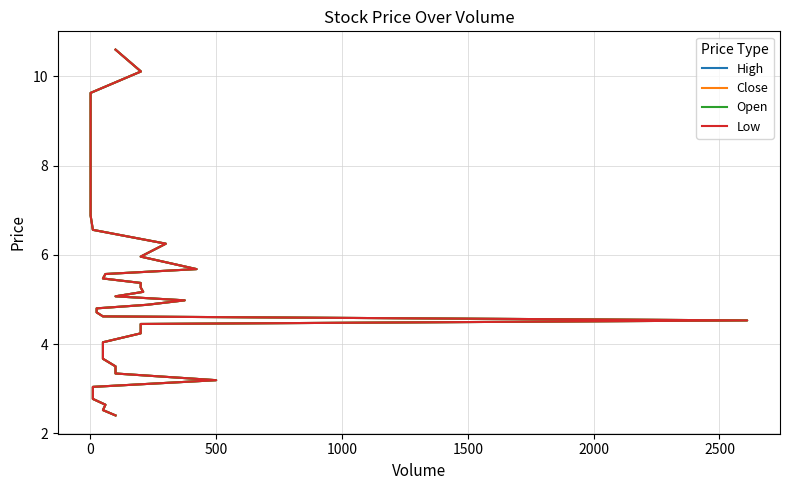

True or false: Close has more than 0 interior local peaks.

False